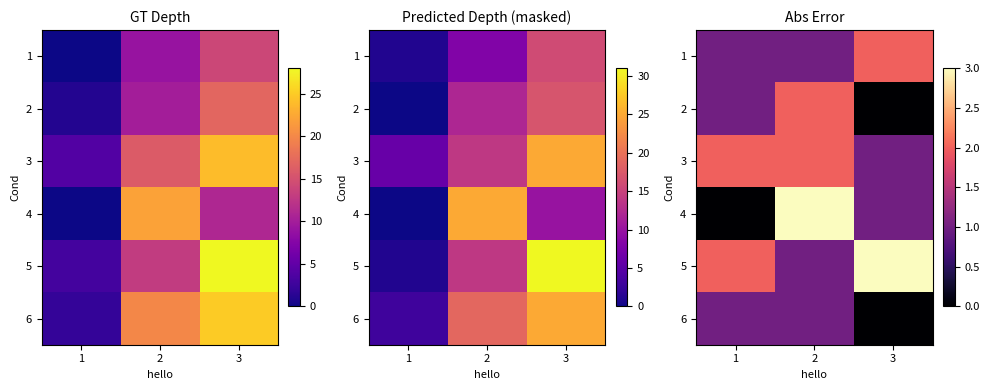

What is the approximate value of 2 at 1?

1